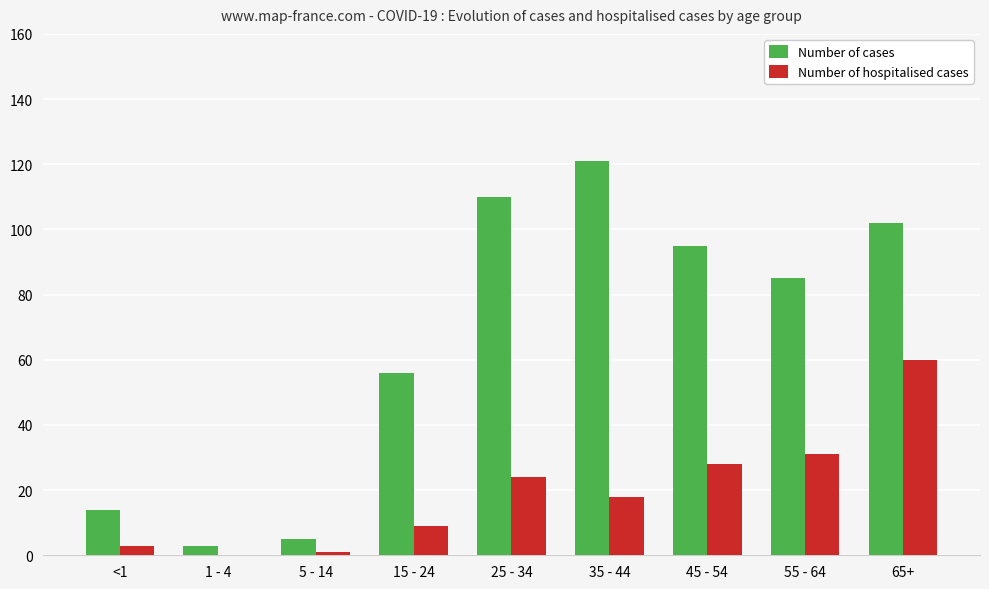

Is it true that Number of cases equals 23 at <1?

False